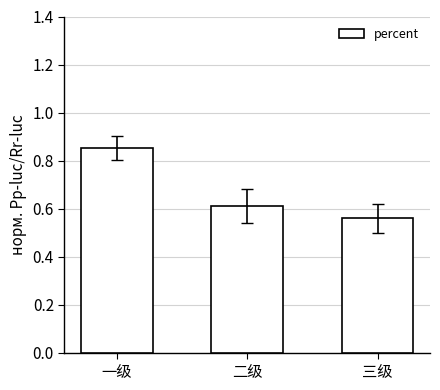

What is the average value?

0.7